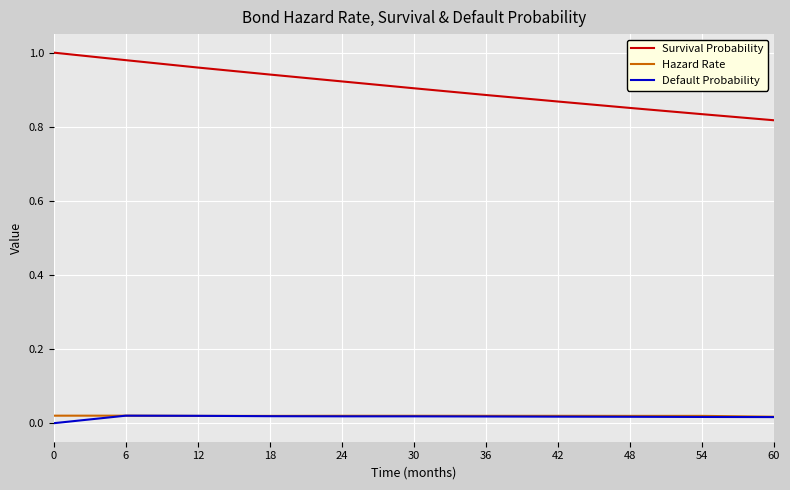

Is the value of Survival Probability at 54 greater than the value of Default Probability at 54?

Yes